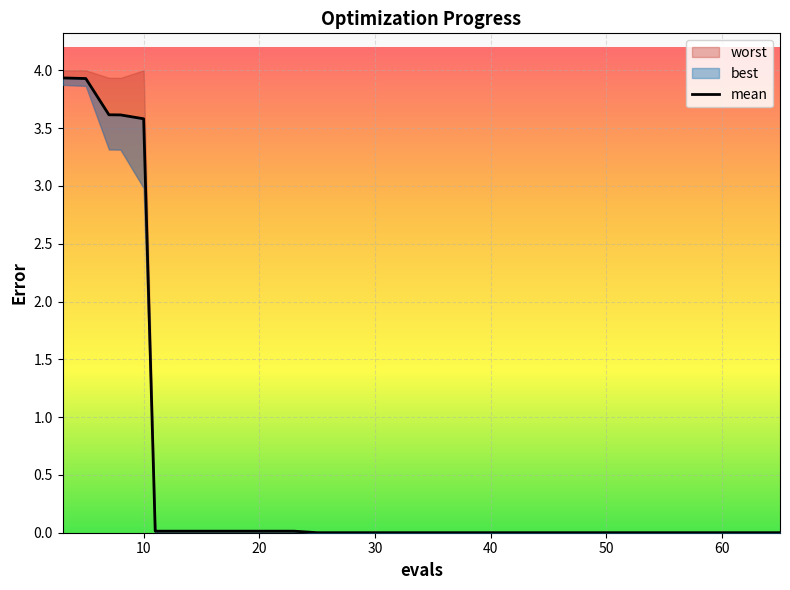

Reading right to left, what are all the values shown in this chart?

0.0	0.0	0.0	0.0	0.0	0.0	0.0	0.0	0.0	0.0	0.0	0.0	0.0	0.0	0.0	3.6	3.6	3.6	3.9	3.9